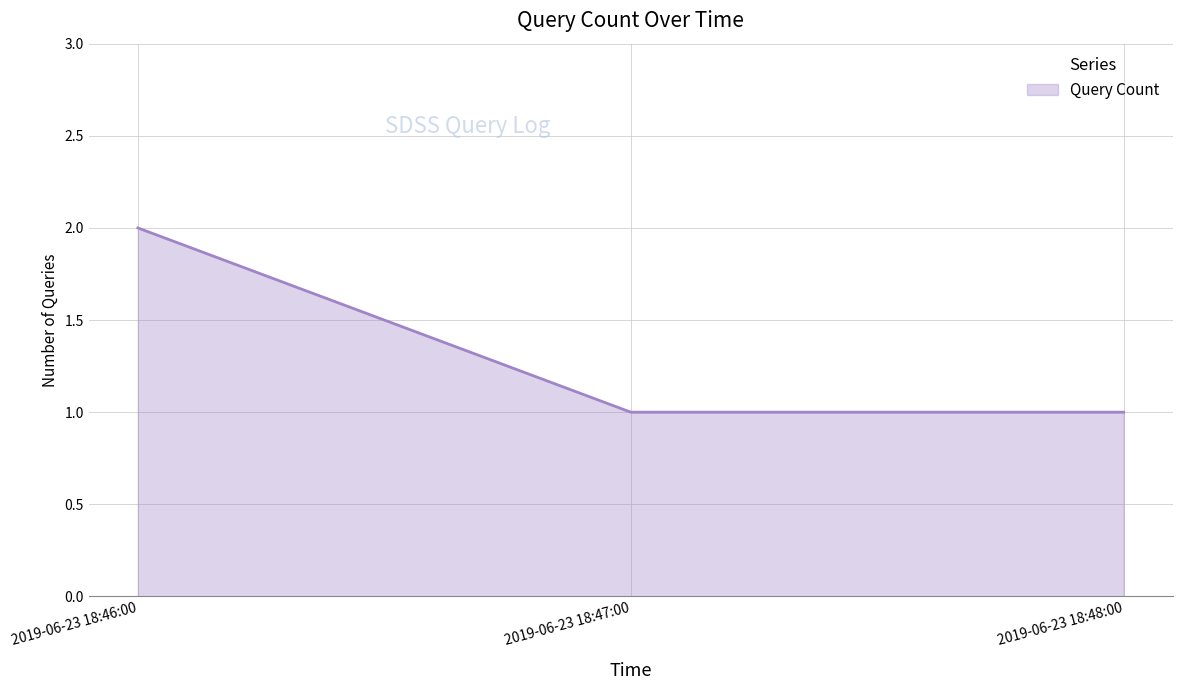

Approximately how many times larger is the value at 2019-06-23 18:48:00 compared to 2019-06-23 18:47:00?

1.0